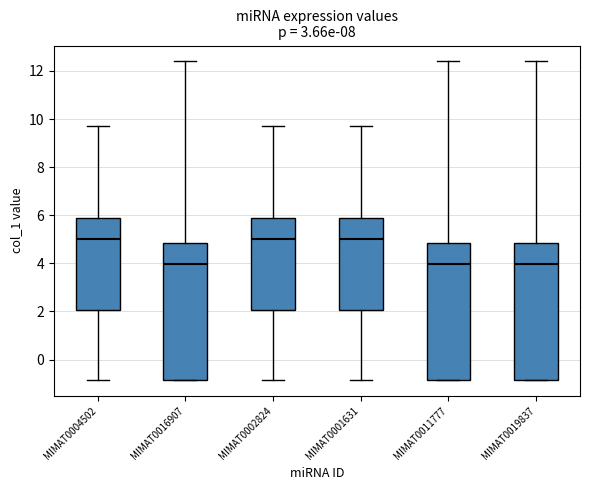

Reading left to right, read every box against the y-axis: the position of its median line, the range the box covers, and the ends of its whiskers. The values are not printed on the chart, so give them approximately, as read against the axis.

MIMAT0004502: median 5.0, box 2.0 to 5.8, whiskers -0.8 to 9.8
MIMAT0016907: median 4.0, box -0.8 to 4.8, whiskers -0.8 to 12.4
MIMAT0002824: median 5.0, box 2.0 to 5.8, whiskers -0.8 to 9.8
MIMAT0001631: median 5.0, box 2.0 to 5.8, whiskers -0.8 to 9.8
MIMAT0011777: median 4.0, box -0.8 to 4.8, whiskers -0.8 to 12.4
MIMAT0019837: median 4.0, box -0.8 to 4.8, whiskers -0.8 to 12.4